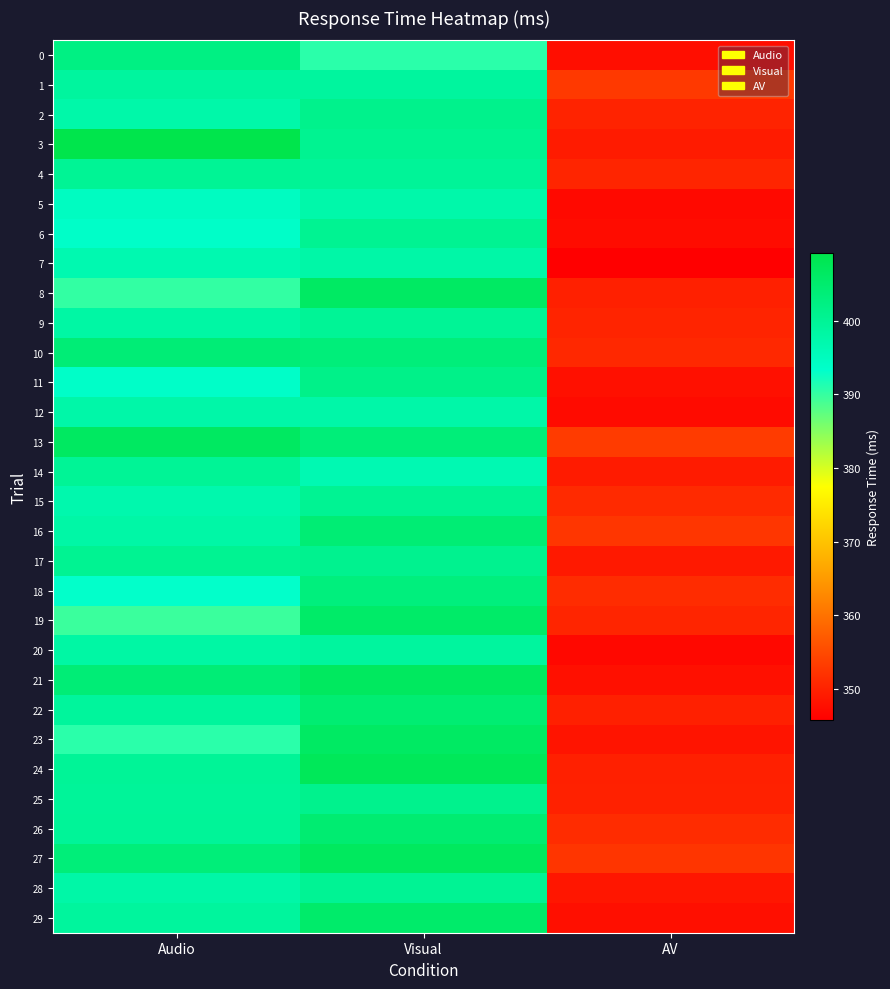

Rank the series at Audio from lowest to highest value.

19, 8, 23, 18, 11, 6, 5, 7, 15, 2, 12, 28, 16, 9, 20, 1, 29, 22, 25, 26, 24, 14, 4, 17, 0, 27, 10, 21, 13, 3